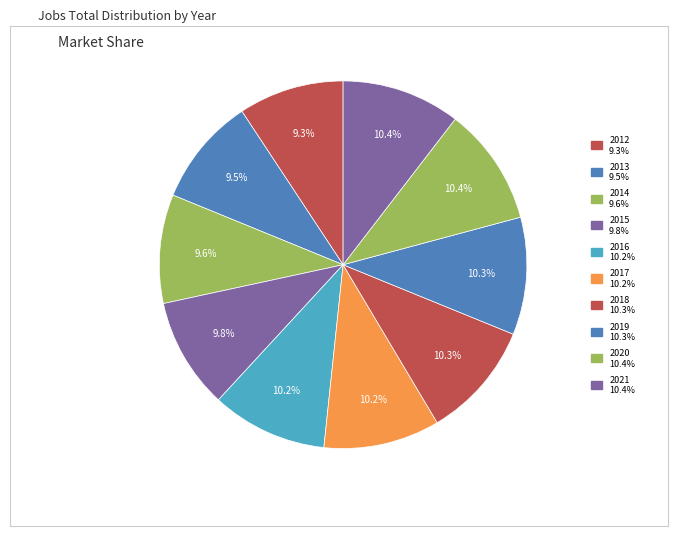

Is it true that 2014 is 21% of the pie?

False